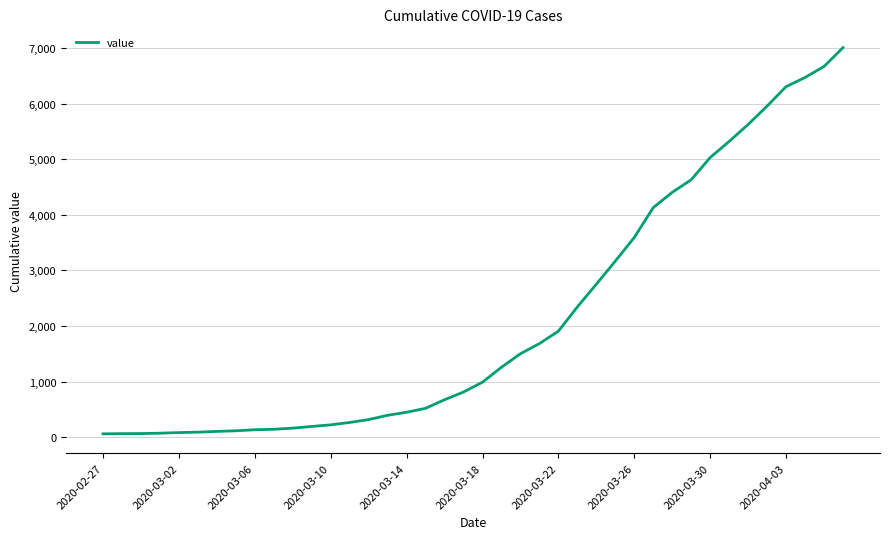

What is the difference between the maximum and minimum values?

6940